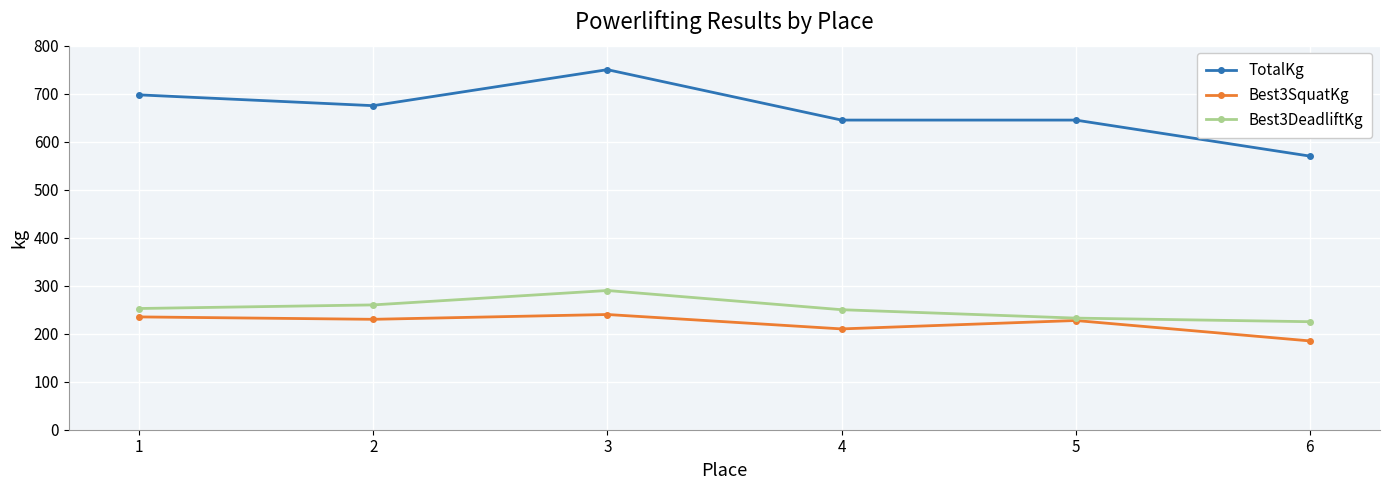

List the series in order of their peak value, lowest first.

Best3SquatKg, Best3DeadliftKg, TotalKg